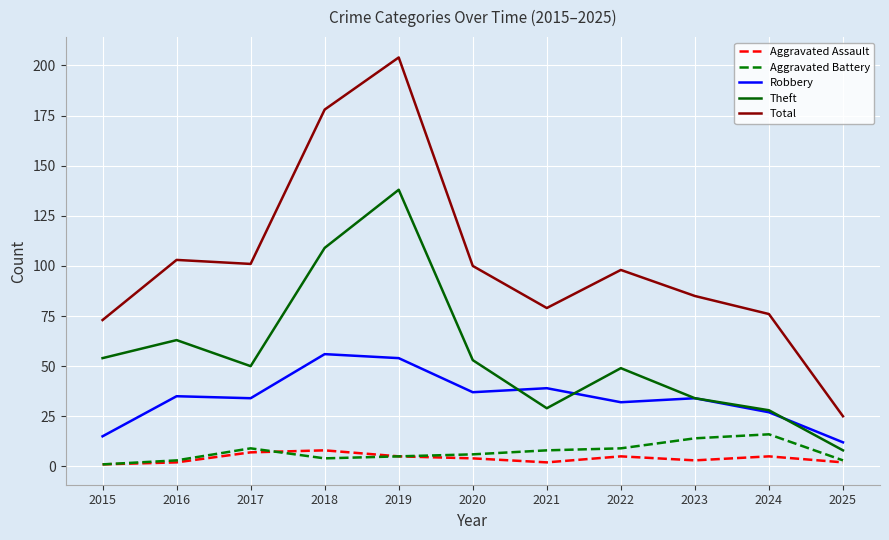

Which series has the largest range (max minus min)?

Total